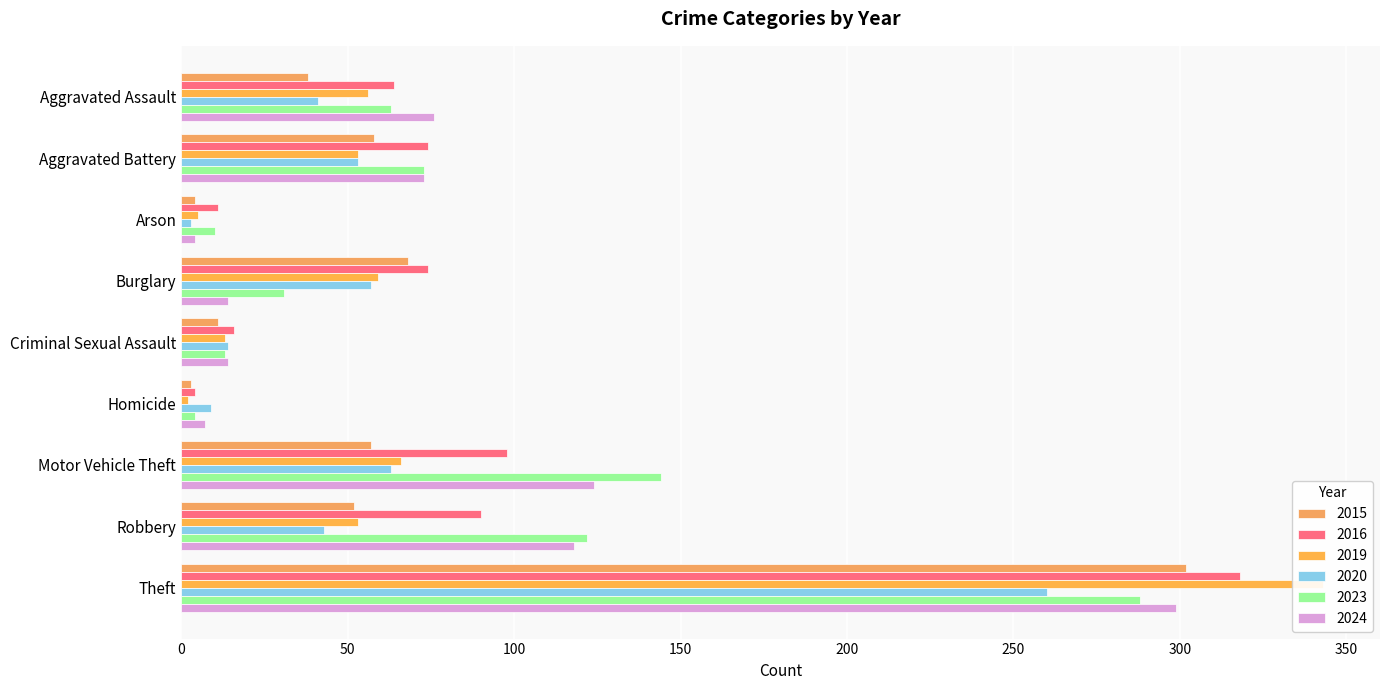

Reading right to left, extract all data points from this chart.

2015: Theft=302	Robbery=52	Motor Vehicle Theft=57	Homicide=3	Criminal Sexual Assault=11	Burglary=68	Arson=4	Aggravated Battery=58	Aggravated Assault=38
2016: Theft=318	Robbery=90	Motor Vehicle Theft=98	Homicide=4	Criminal Sexual Assault=16	Burglary=74	Arson=11	Aggravated Battery=74	Aggravated Assault=64
2019: Theft=343	Robbery=53	Motor Vehicle Theft=66	Homicide=2	Criminal Sexual Assault=13	Burglary=59	Arson=5	Aggravated Battery=53	Aggravated Assault=56
2020: Theft=260	Robbery=43	Motor Vehicle Theft=63	Homicide=9	Criminal Sexual Assault=14	Burglary=57	Arson=3	Aggravated Battery=53	Aggravated Assault=41
2023: Theft=288	Robbery=122	Motor Vehicle Theft=144	Homicide=4	Criminal Sexual Assault=13	Burglary=31	Arson=10	Aggravated Battery=73	Aggravated Assault=63
2024: Theft=299	Robbery=118	Motor Vehicle Theft=124	Homicide=7	Criminal Sexual Assault=14	Burglary=14	Arson=4	Aggravated Battery=73	Aggravated Assault=76